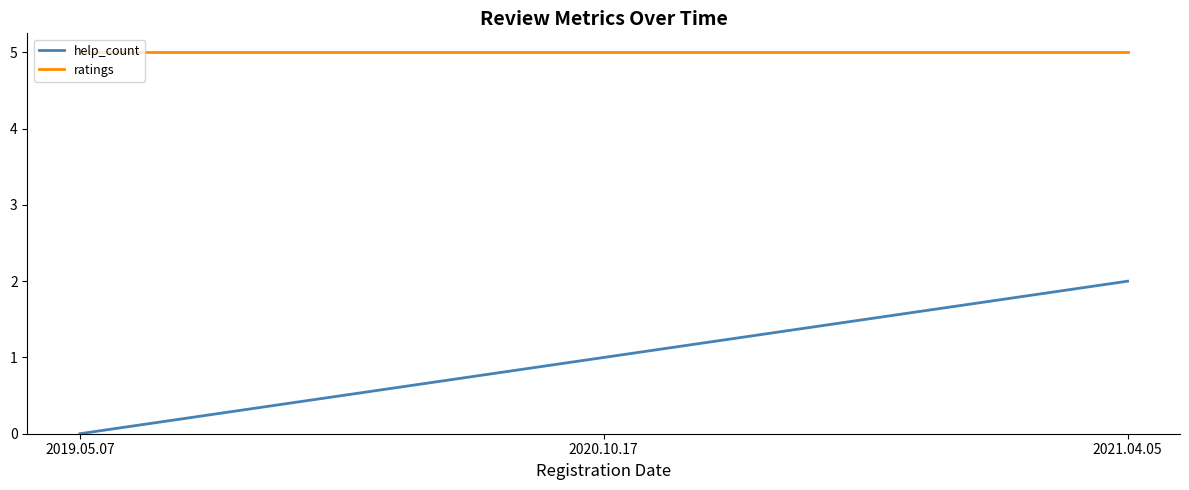

Rank the series by their maximum value, from lowest to highest.

help_count, ratings